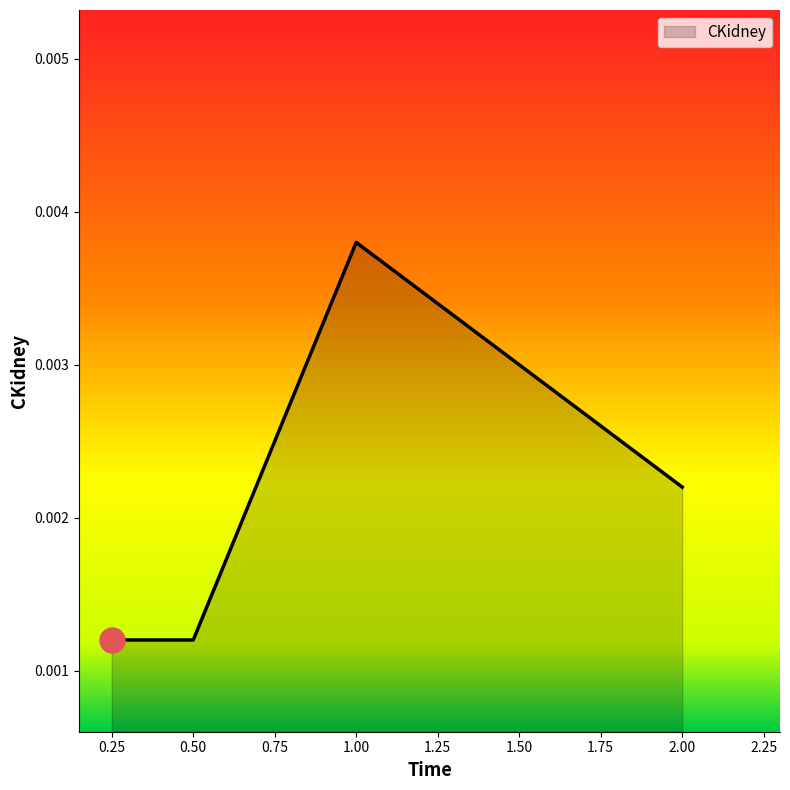

At which category does the chart reach its peak across all series?

1.00